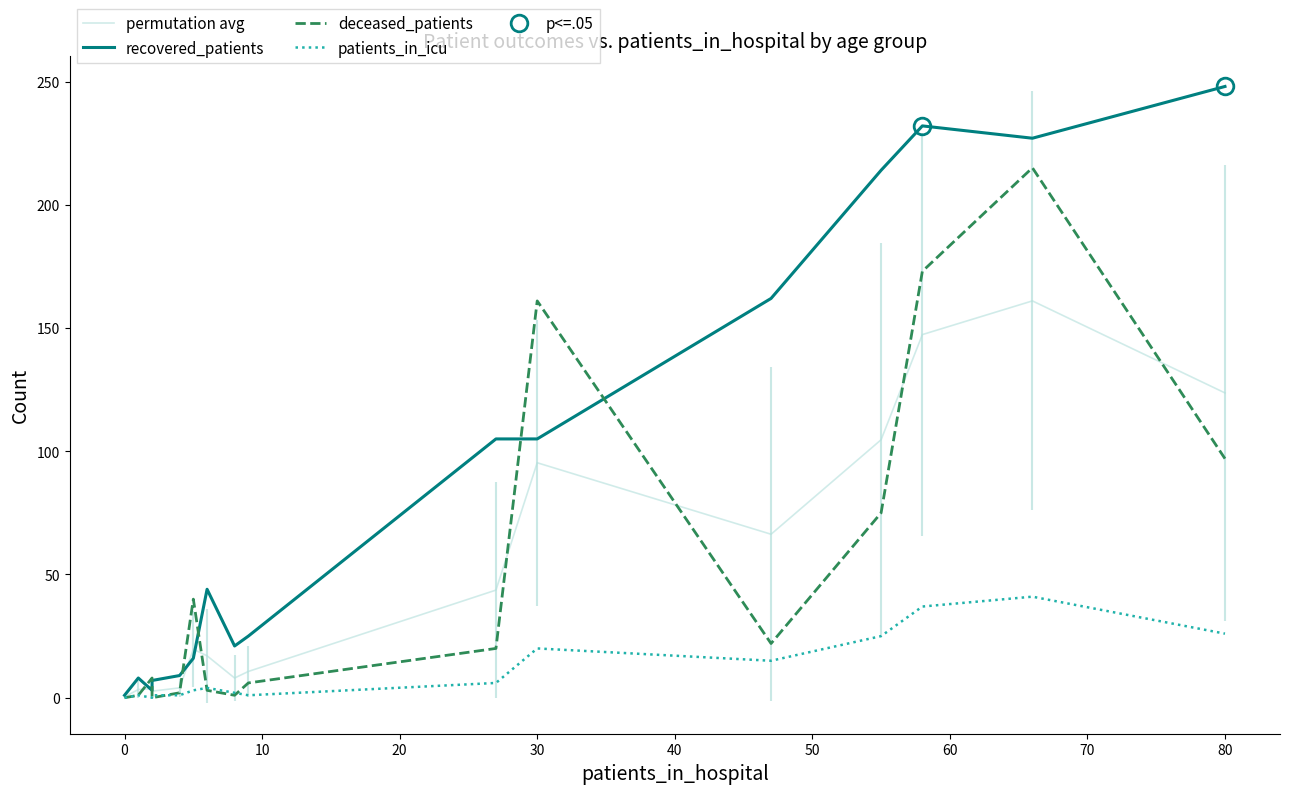

Reading right to left, extract all data points from this chart.

permutation avg: 123.7	161.0	147.3	104.7	66.3	95.3	43.7	10.7	8.0	17.0	19.7	4.0	2.7	3.7	3.3	0.3
recovered_patients: 248.0	227.0	232.0	214.0	162.0	105.0	105.0	25.0	21.0	44.0	16.0	9.0	7.0	3.0	8.0	1.0
deceased_patients: 97.0	215.0	173.0	75.0	22.0	161.0	20.0	6.0	1.0	3.0	40.0	2.0	0.0	8.0	1.0	0.0
patients_in_icu: 26.0	41.0	37.0	25.0	15.0	20.0	6.0	1.0	2.0	4.0	3.0	1.0	1.0	0.0	1.0	0.0